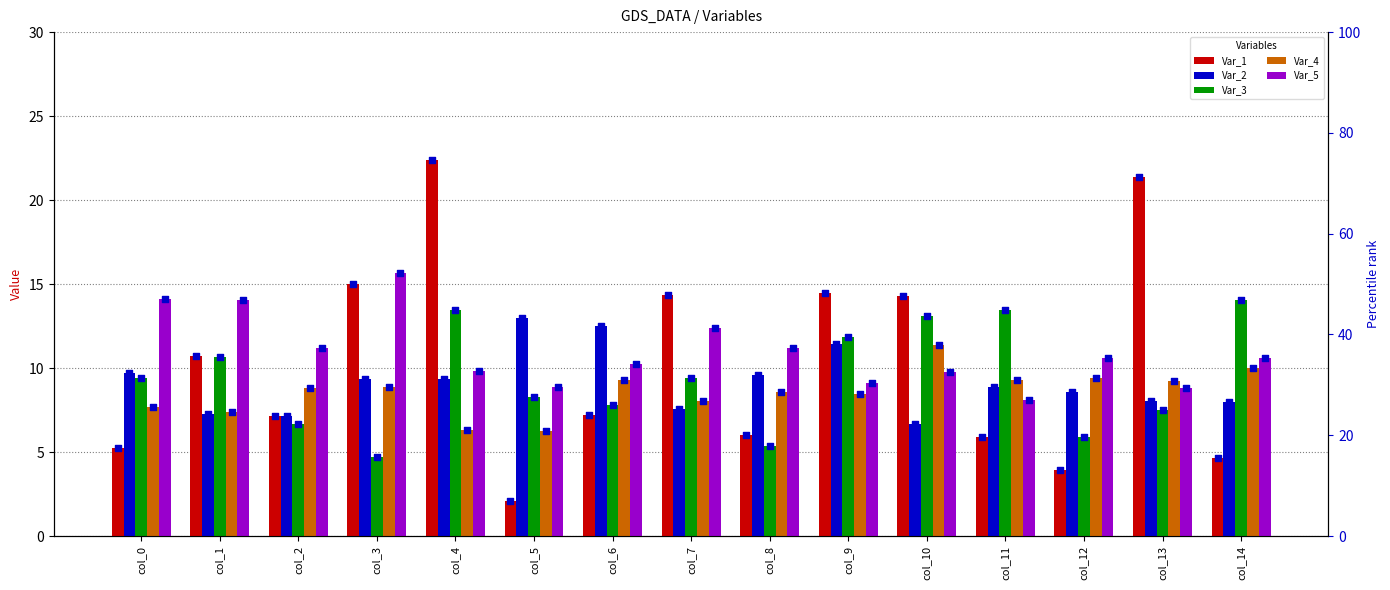

Which series has the widest spread of Y values?

Var_1